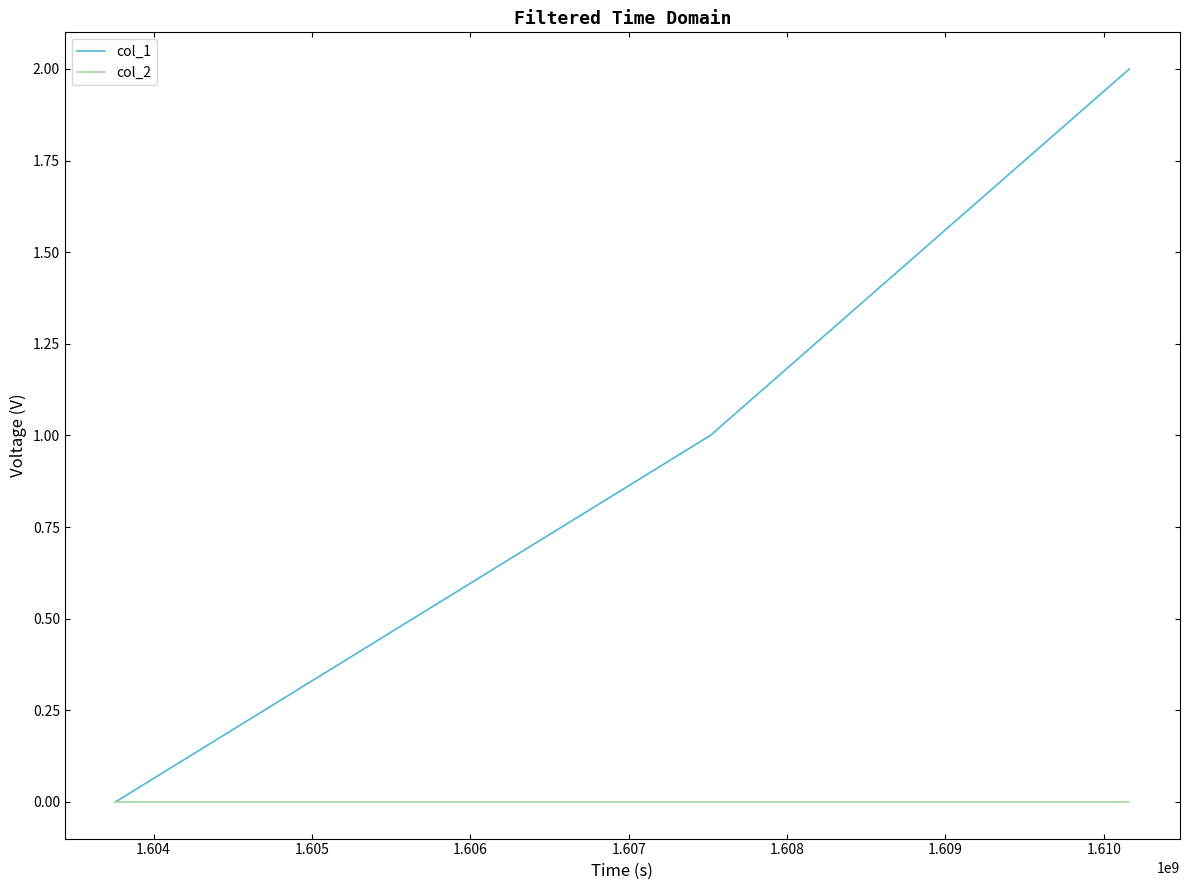

How many series are shown in this chart?

2